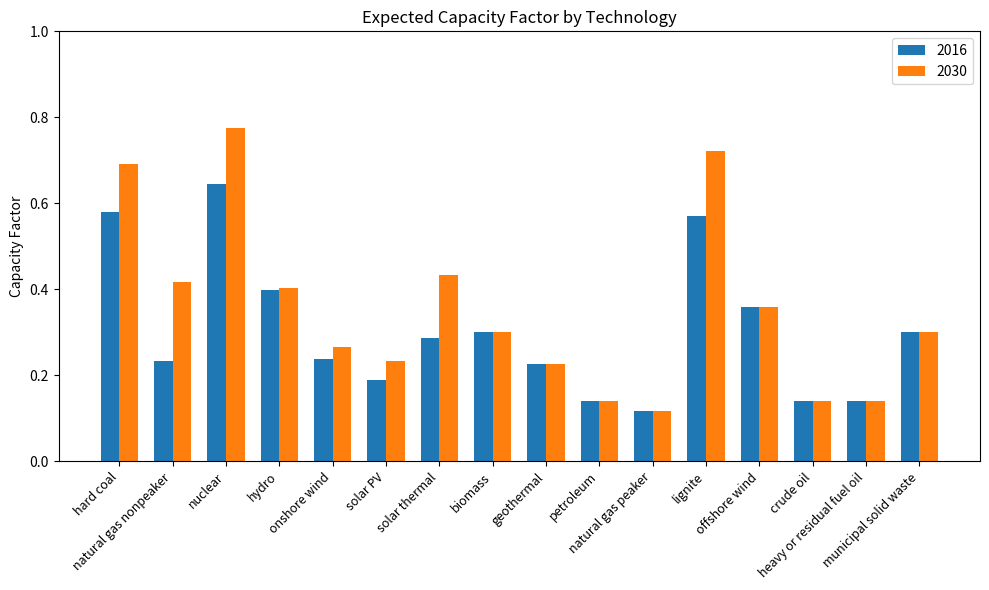

Count the number of data series in this chart.

2